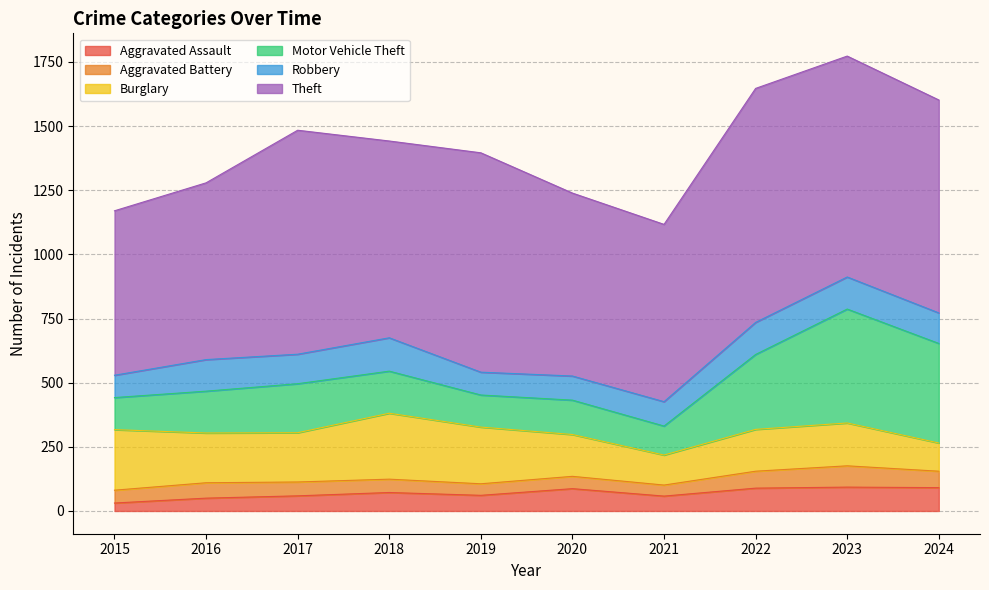

How many values in the Robbery series are below 119?

5